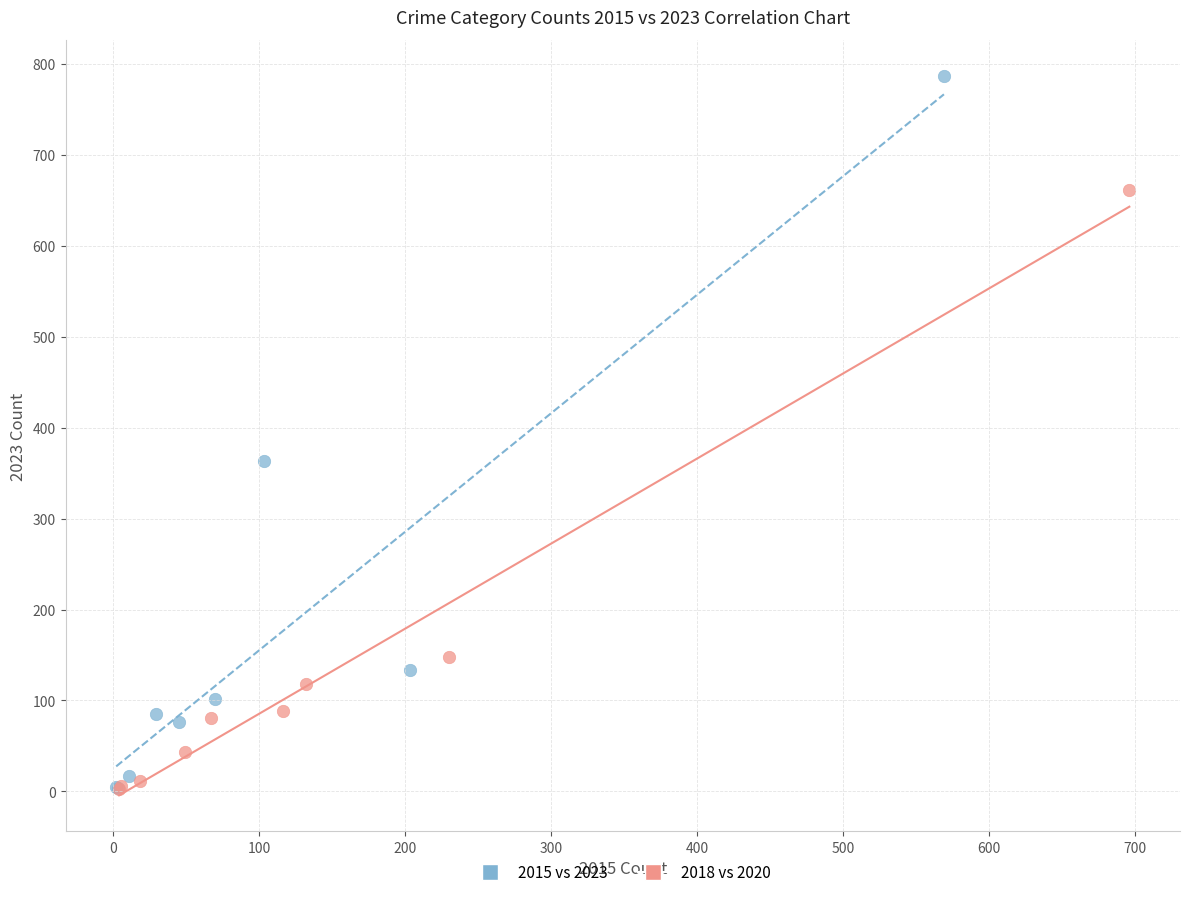

Which series contains the highest Y value?

2015 vs 2023